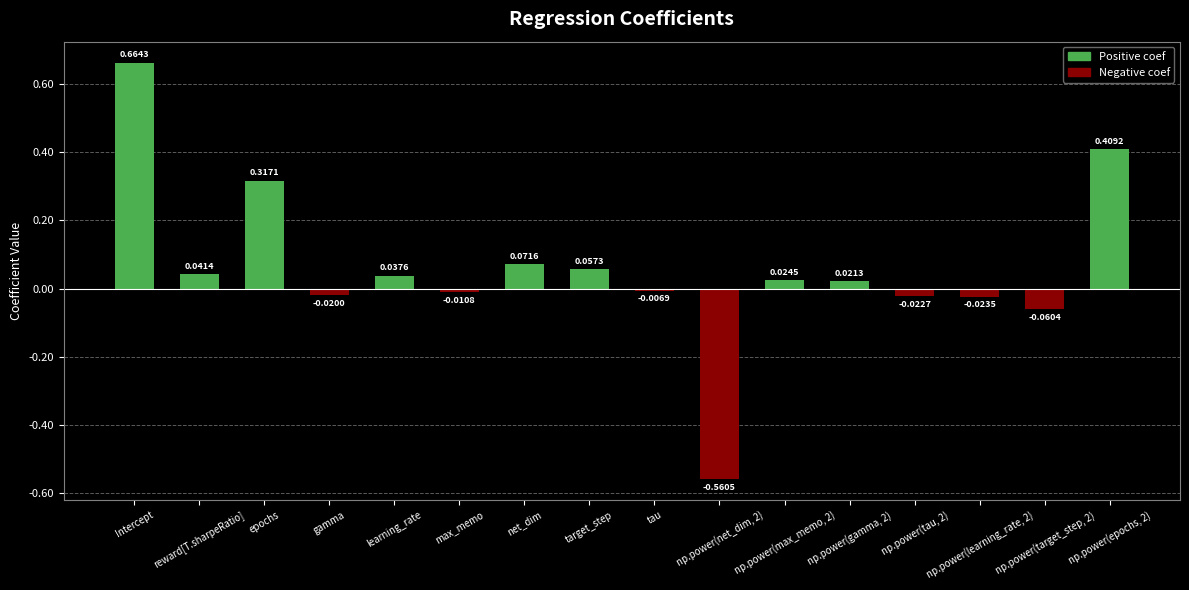

Which category has the highest value across all series?

Intercept